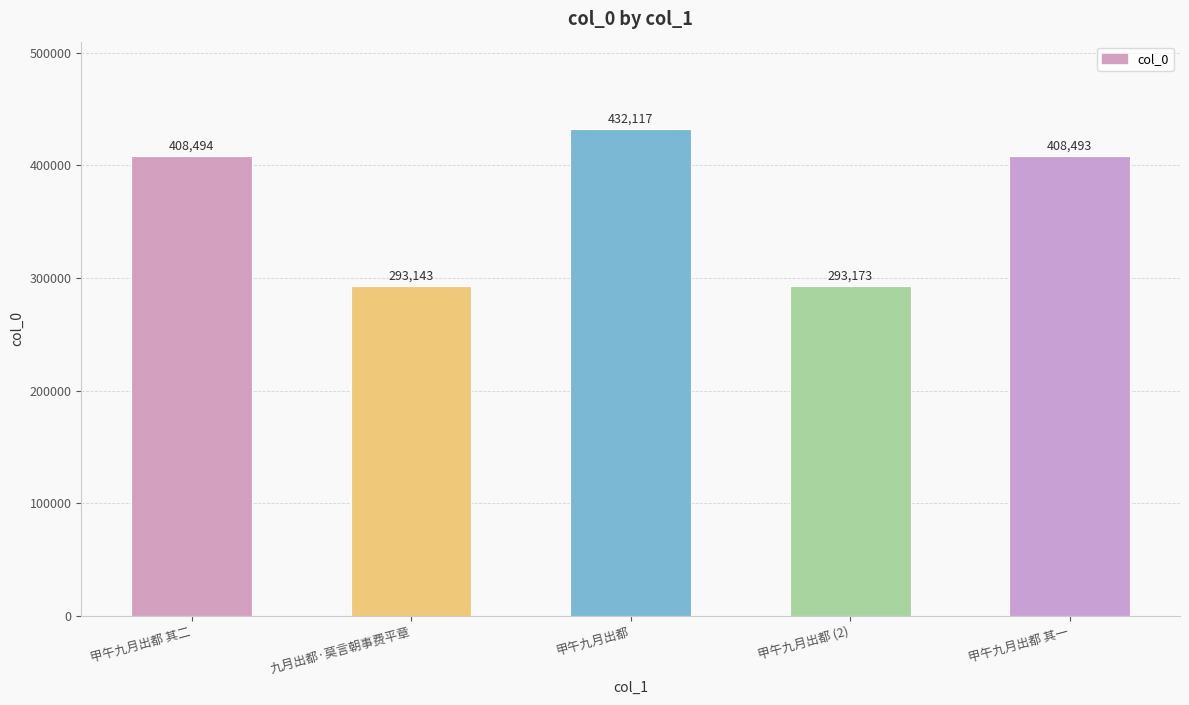

Reading left to right, list all the values displayed in this chart.

408494	293143	432117	293173	408493